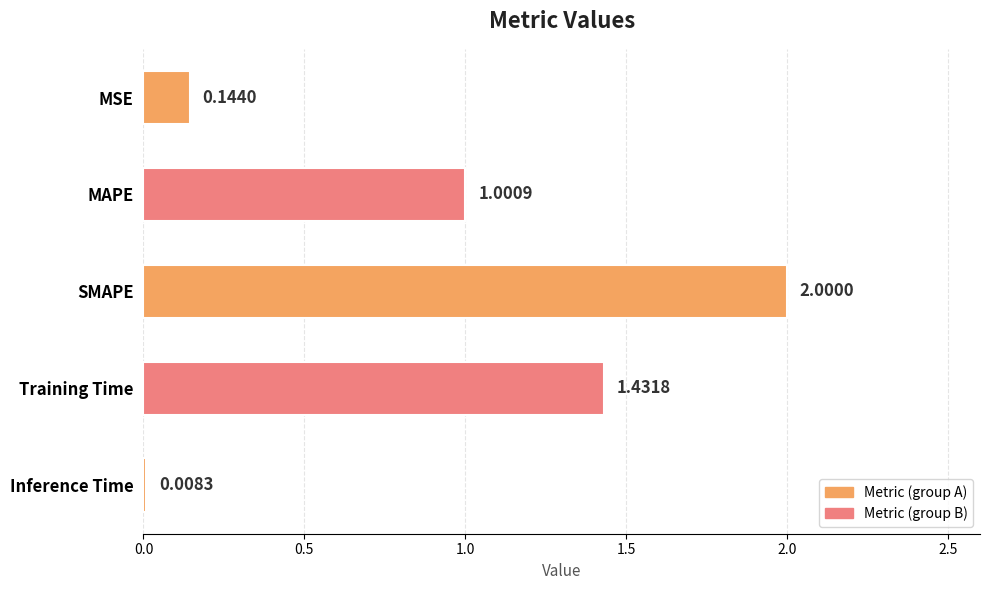

At which label is the value closest to 1?

MAPE